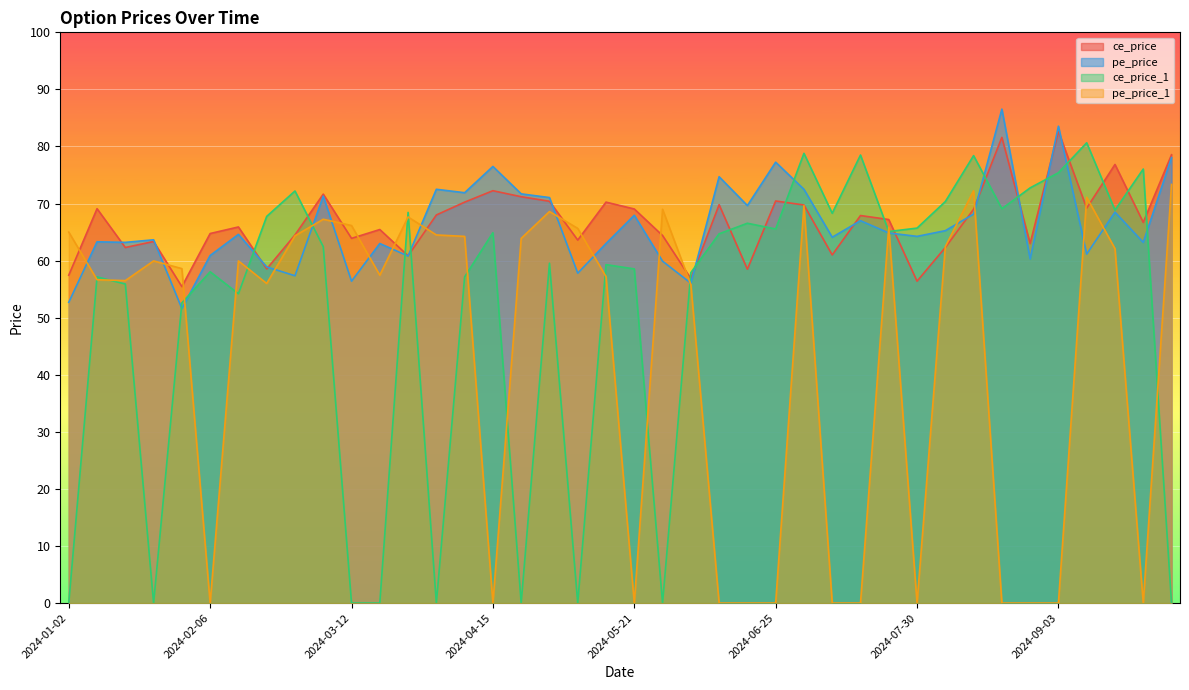

Which series changed the most between 2024-04-02 and 2024-08-06?

ce_price_1